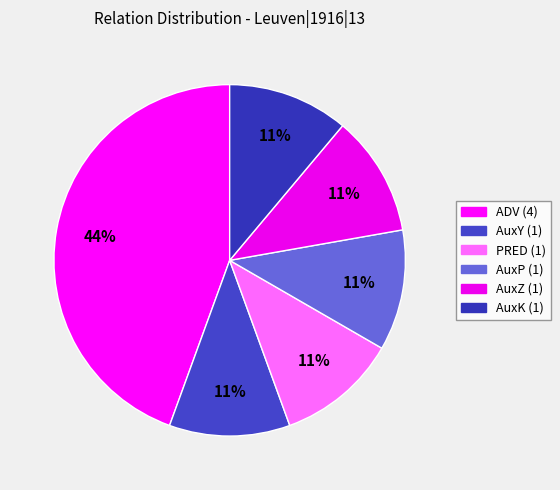

Is there a majority slice in this chart?

No